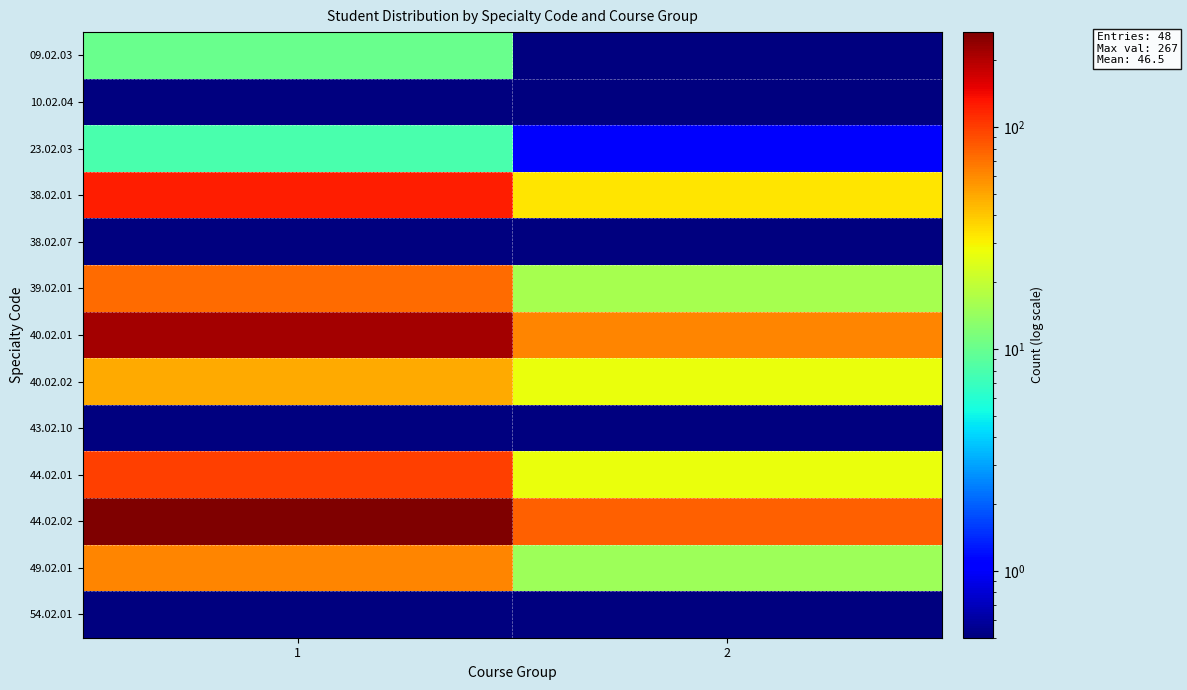

At 1, list the series in order from smallest to largest.

10.02.04, 38.02.07, 43.02.10, 54.02.01, 23.02.03, 09.02.03, 40.02.02, 49.02.01, 39.02.01, 44.02.01, 38.02.01, 40.02.01, 44.02.02